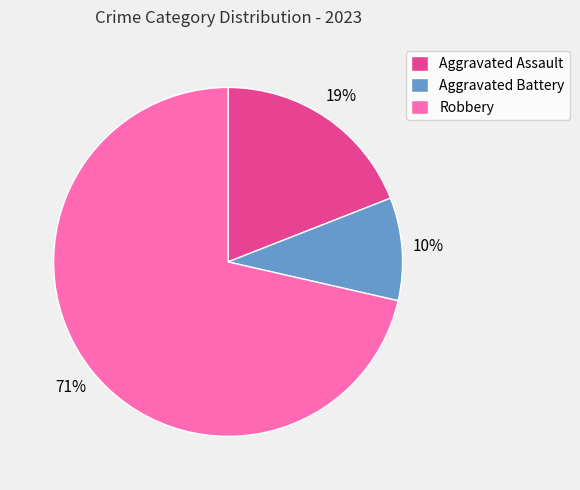

To the nearest percent, what portion does Aggravated Assault represent?

19%